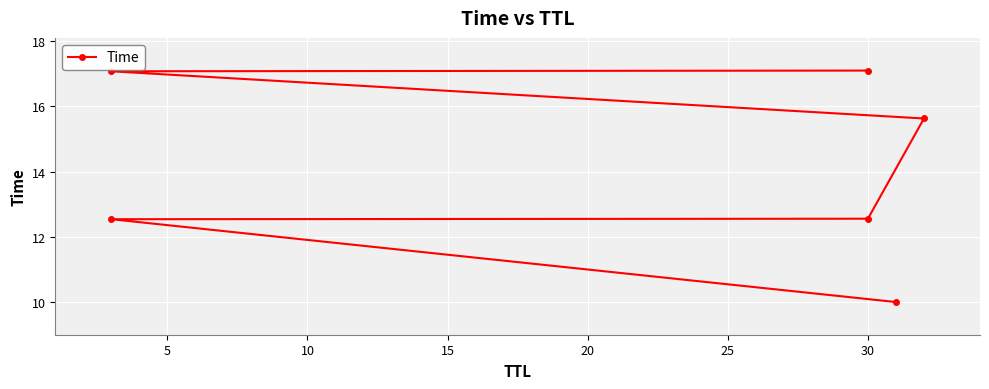

What is the difference between the maximum and second lowest values?

4.5